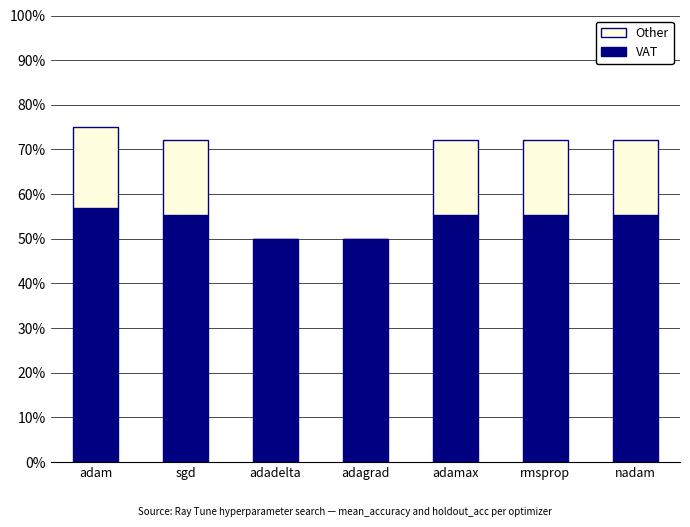

Which series changed the most between sgd and adagrad?

Other